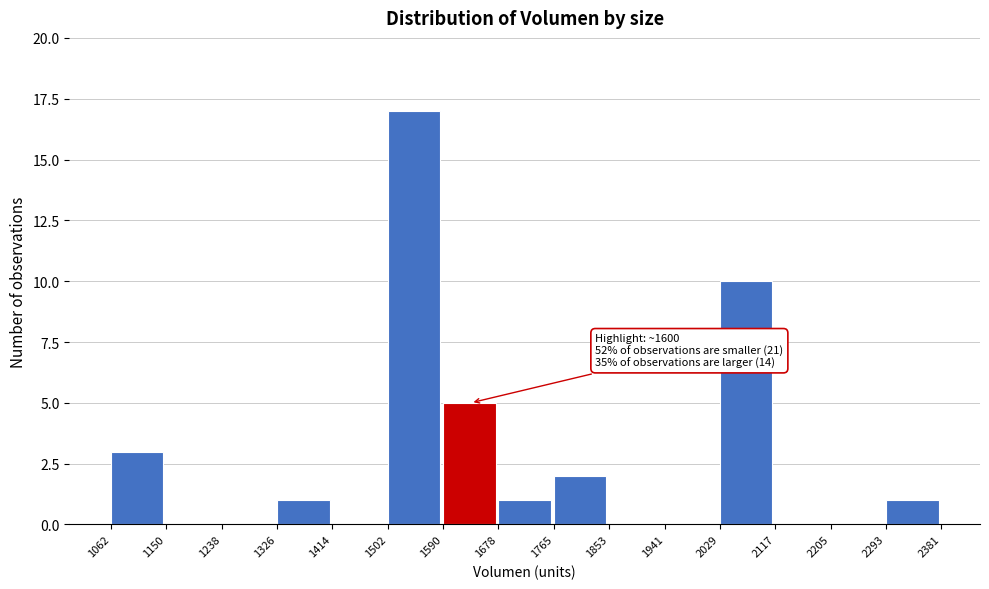

Over which range of the x-axis is the bar tallest?

1502 to 1590